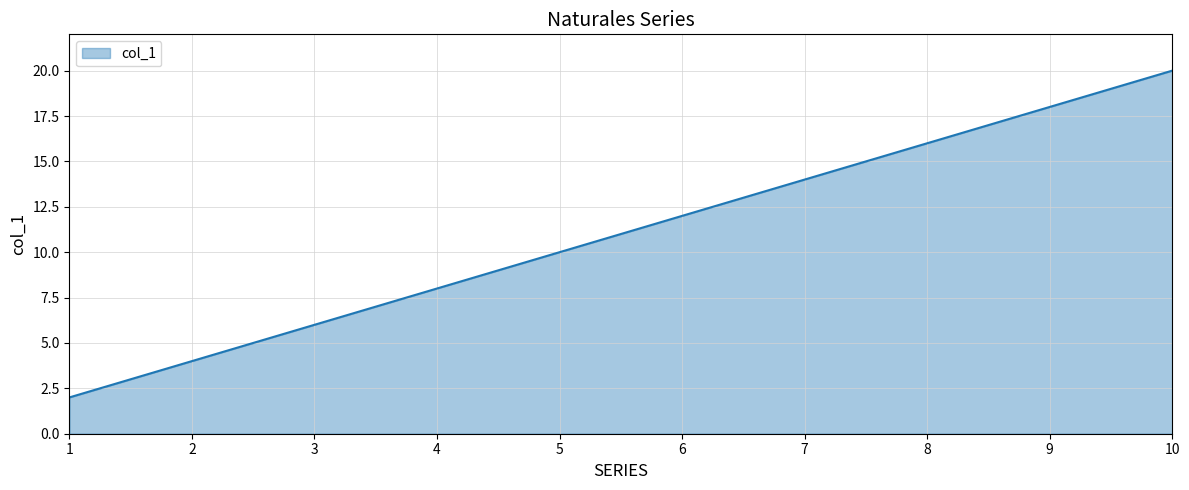

What is the change in value from 3 to 8?

+10